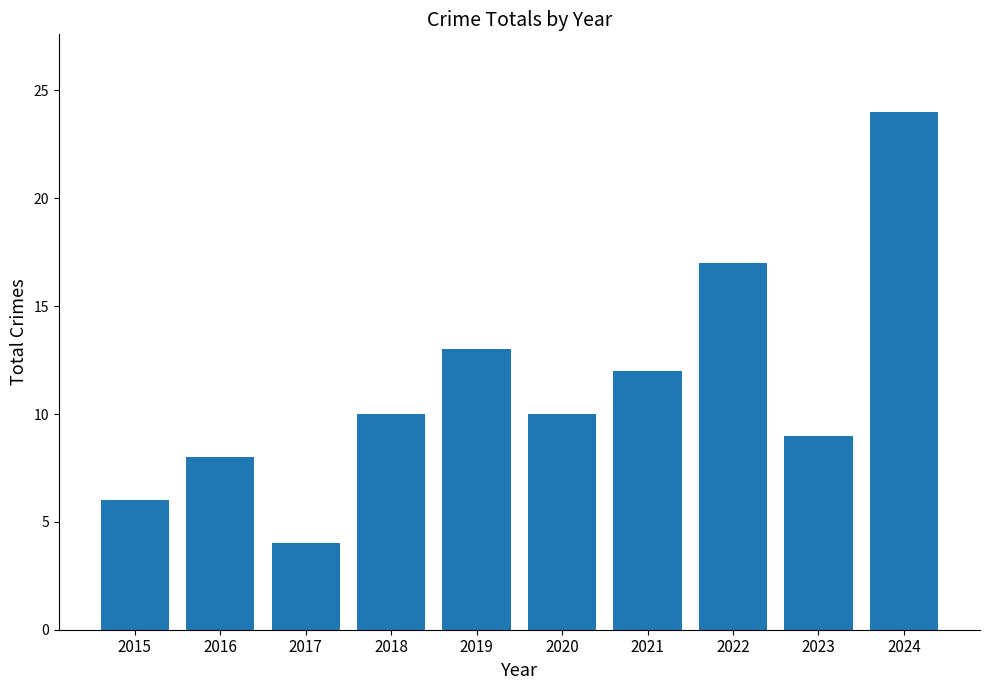

What value does the data have at 2021?

12